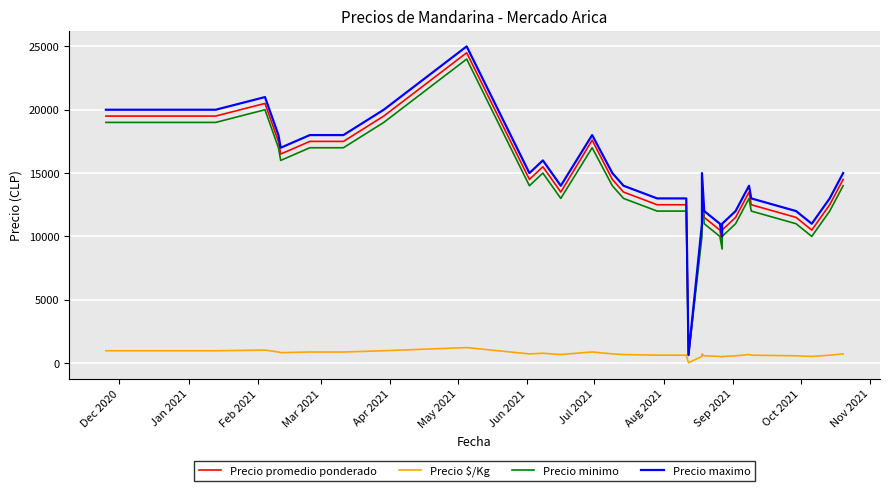

Which series has the largest range (max minus min)?

Precio maximo